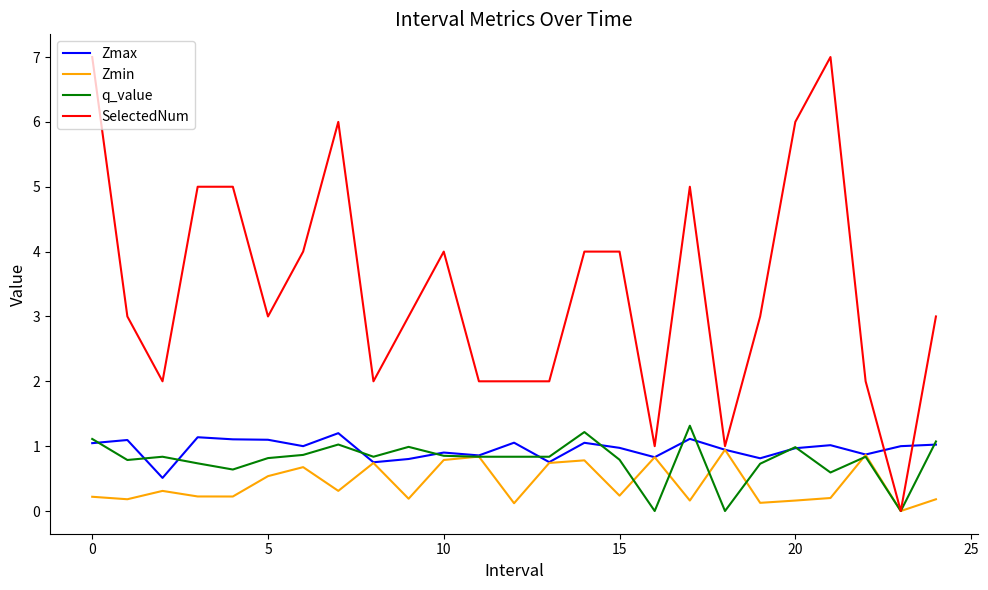

Which series has the largest range (max minus min)?

SelectedNum